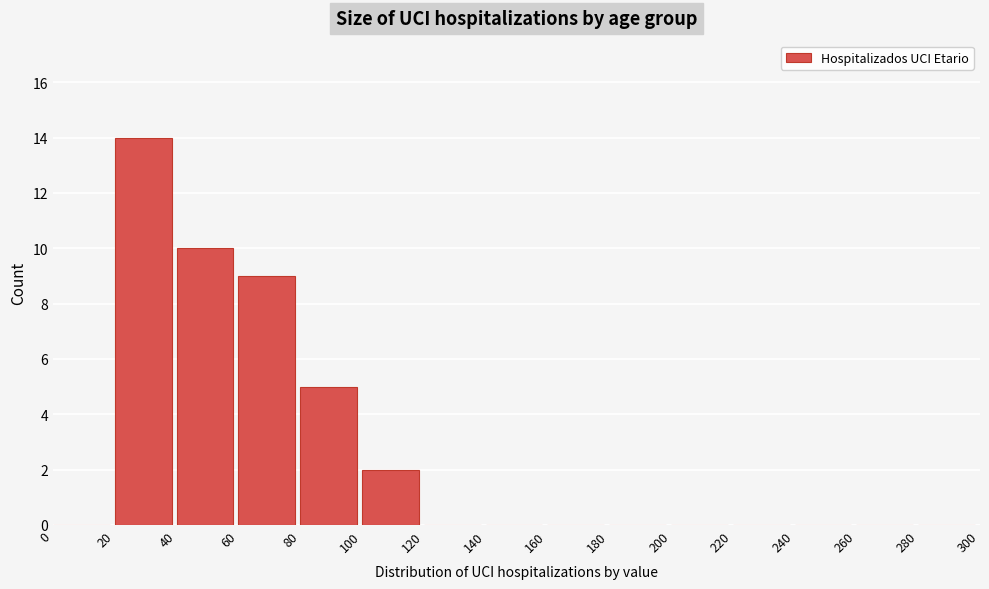

Reading left to right, list every bar in this chart as the range it spans on the x-axis followed by its height. The values are not printed on the chart, so give them approximately, as read against the axis.

0 to 20: 0
20 to 40: 14
40 to 60: 10
60 to 80: 9
80 to 100: 5
100 to 120: 2
120 to 140: 0
140 to 160: 0
160 to 180: 0
180 to 200: 0
200 to 220: 0
220 to 240: 0
240 to 260: 0
260 to 280: 0
280 to 300: 0